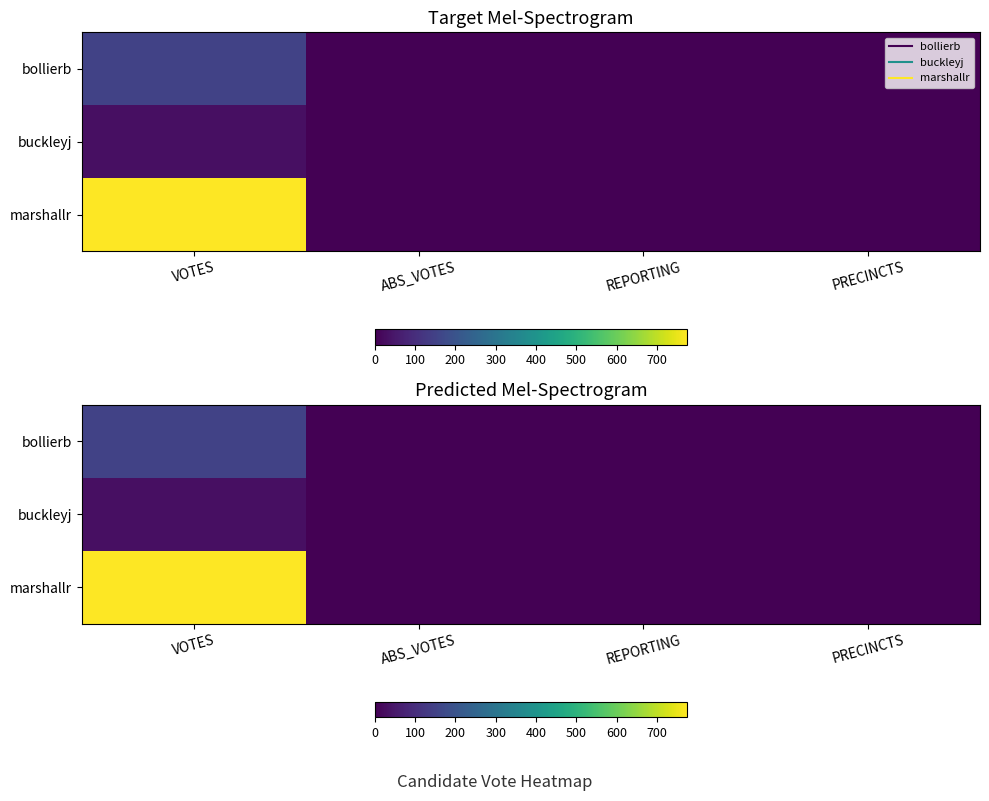

What is the total value across all series at PRECINCTS?

9